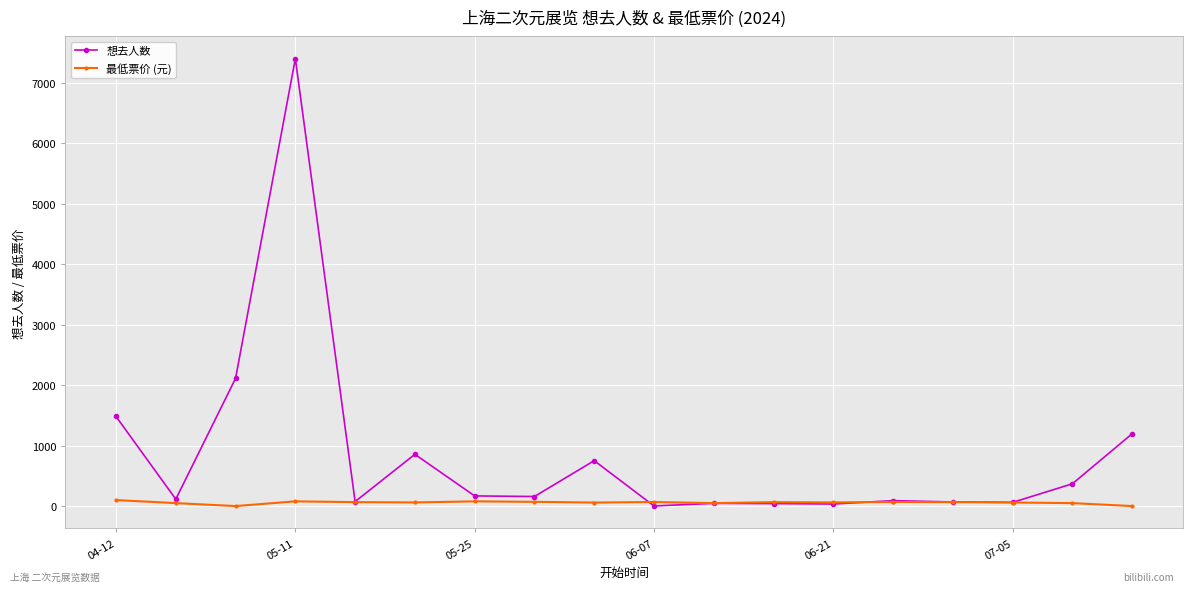

At how many categories does at least one series exceed 6580?

1